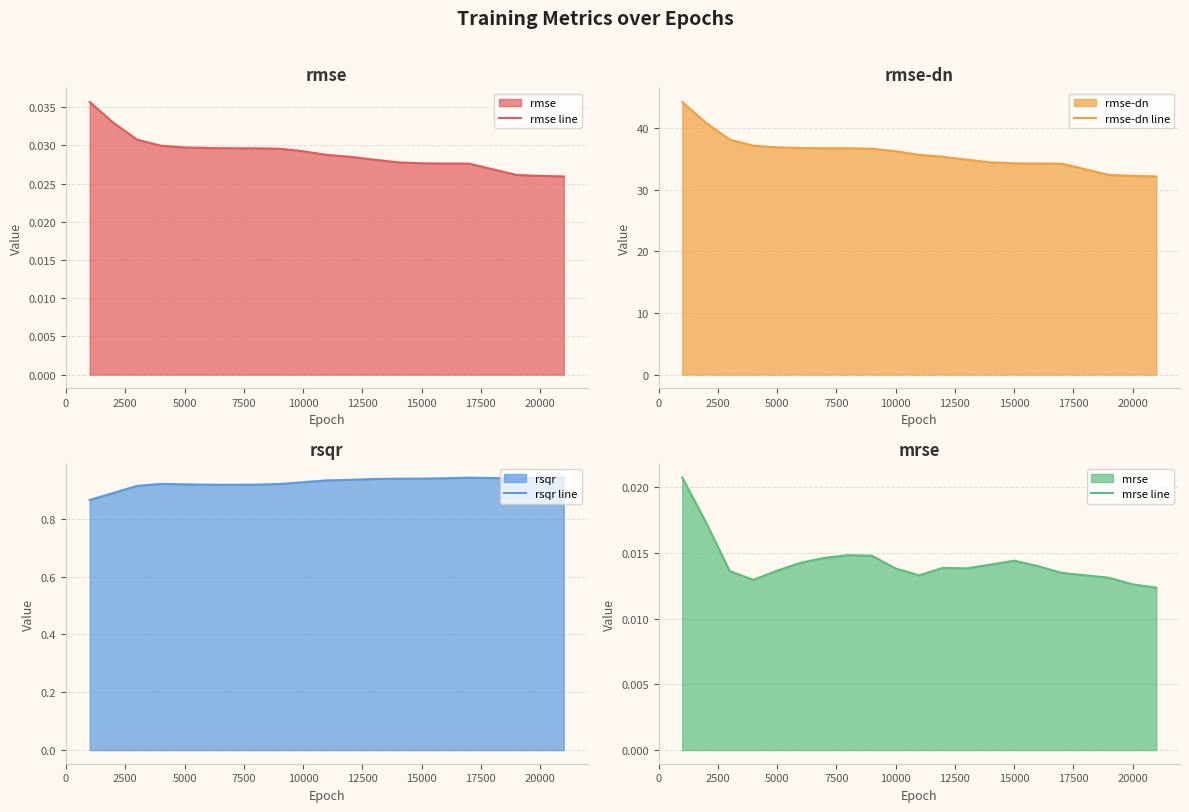

True or false: rmse-dn line has a value of 32.3 at 20000.

True